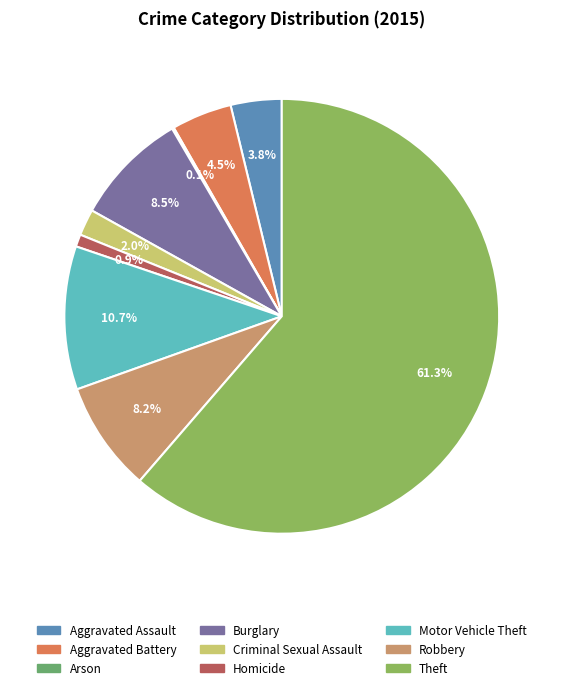

Approximately how many times larger is the value at Criminal Sexual Assault compared to Aggravated Battery?

0.4